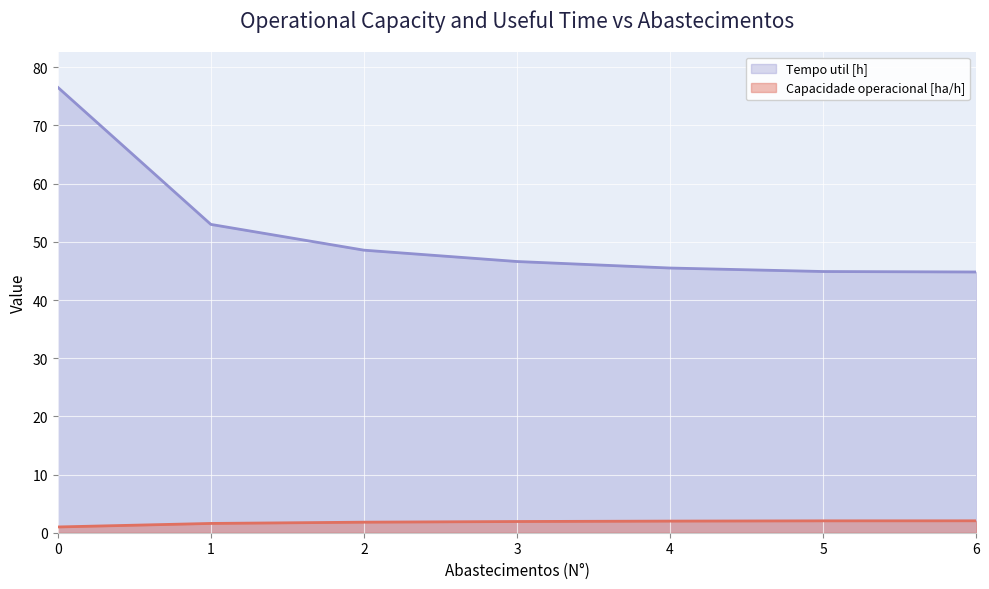

What is the value of the Capacidade operacional [ha/h] point at the 5th from the left?

2.0